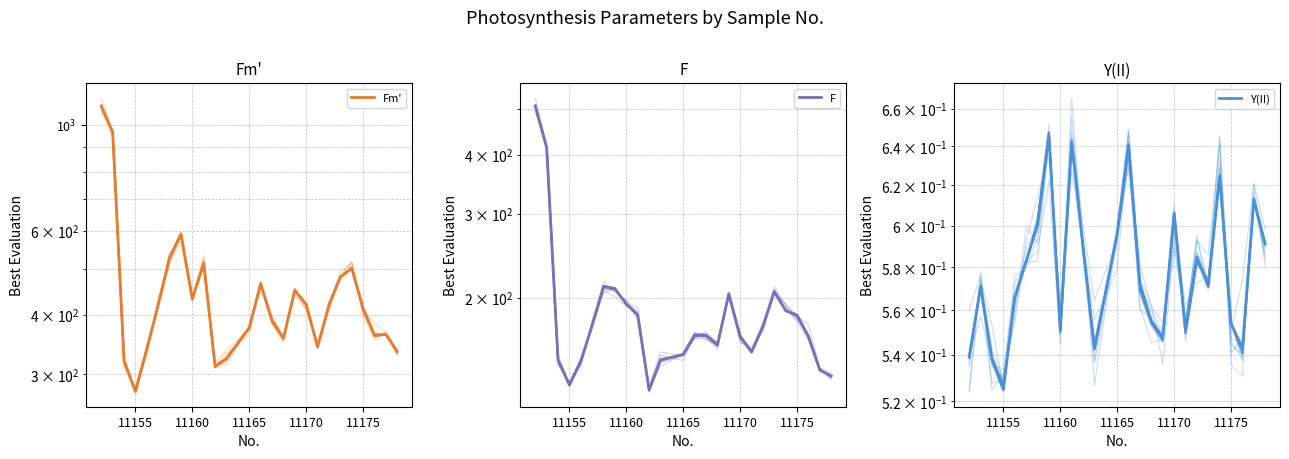

How many interior local peaks does the Fm' series have?

6